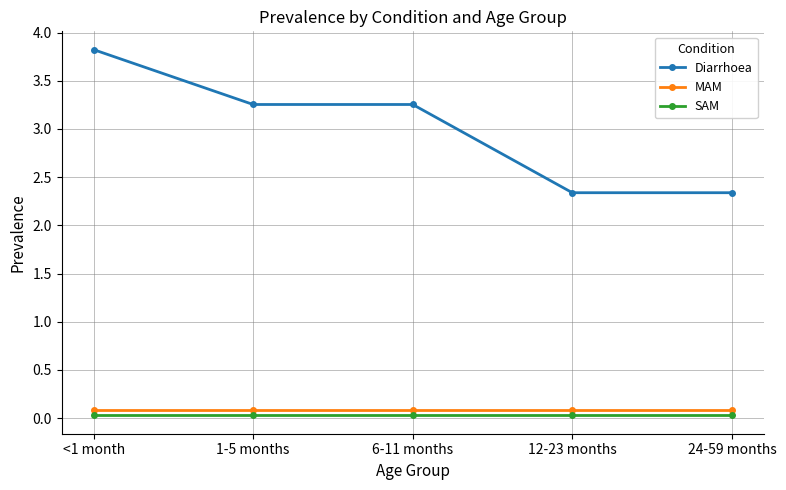

Rank the series at <1 month from highest to lowest value.

Diarrhoea, MAM, SAM